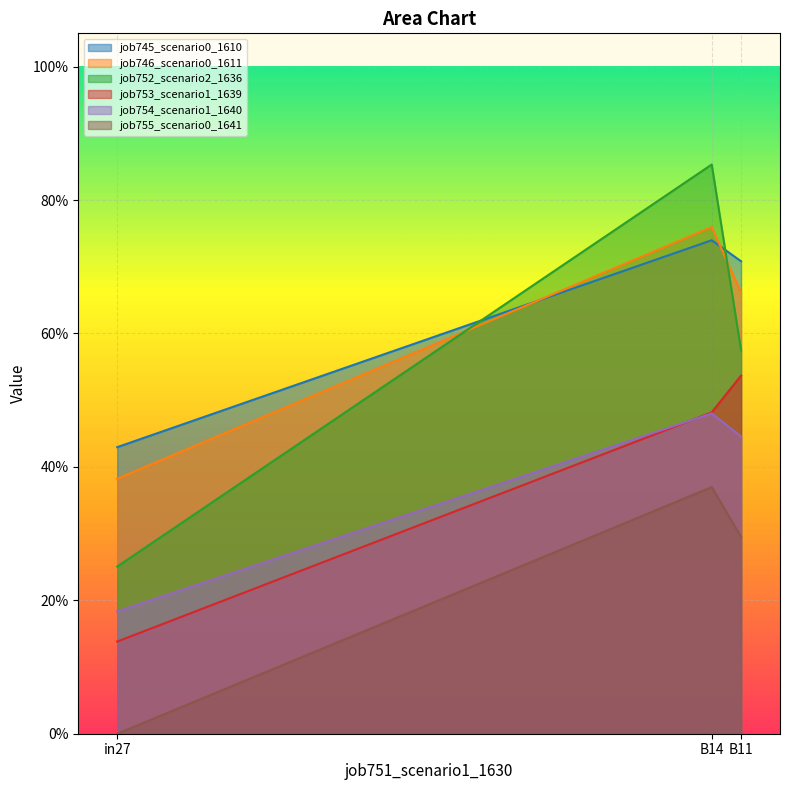

At which label does job745_scenario0_1610 reach its minimum?

in27